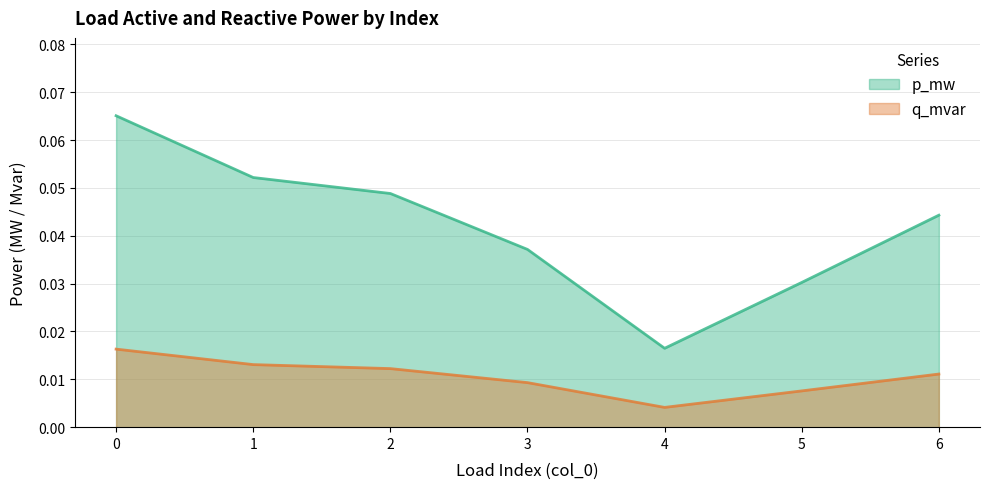

Reading left to right, extract all data points from this chart.

p_mw: 0.1	0.1	0.0	0.0	0.0	0.0	0.0
q_mvar: 0.0	0.0	0.0	0.0	0.0	0.0	0.0